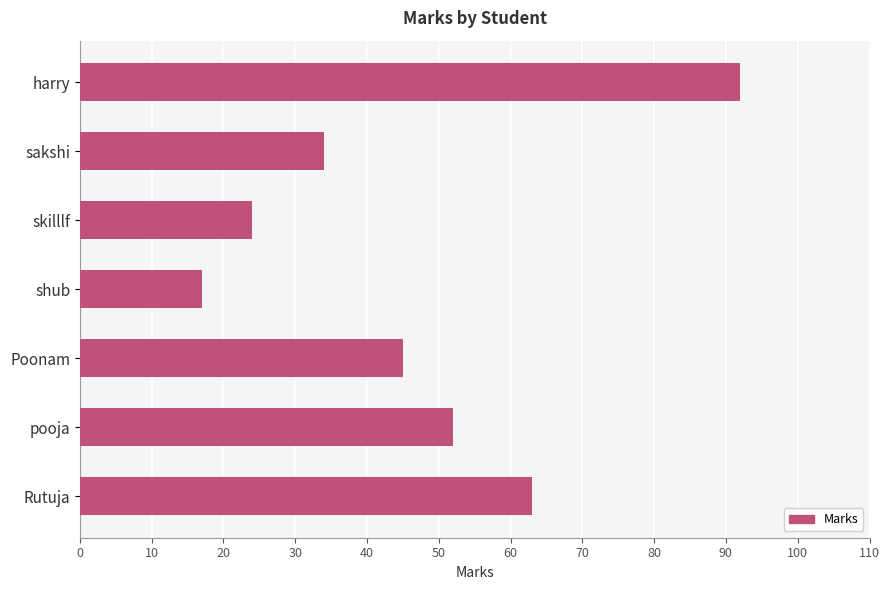

List the labels in order of value, largest first.

harry, Rutuja, pooja, Poonam, sakshi, skilllf, shub